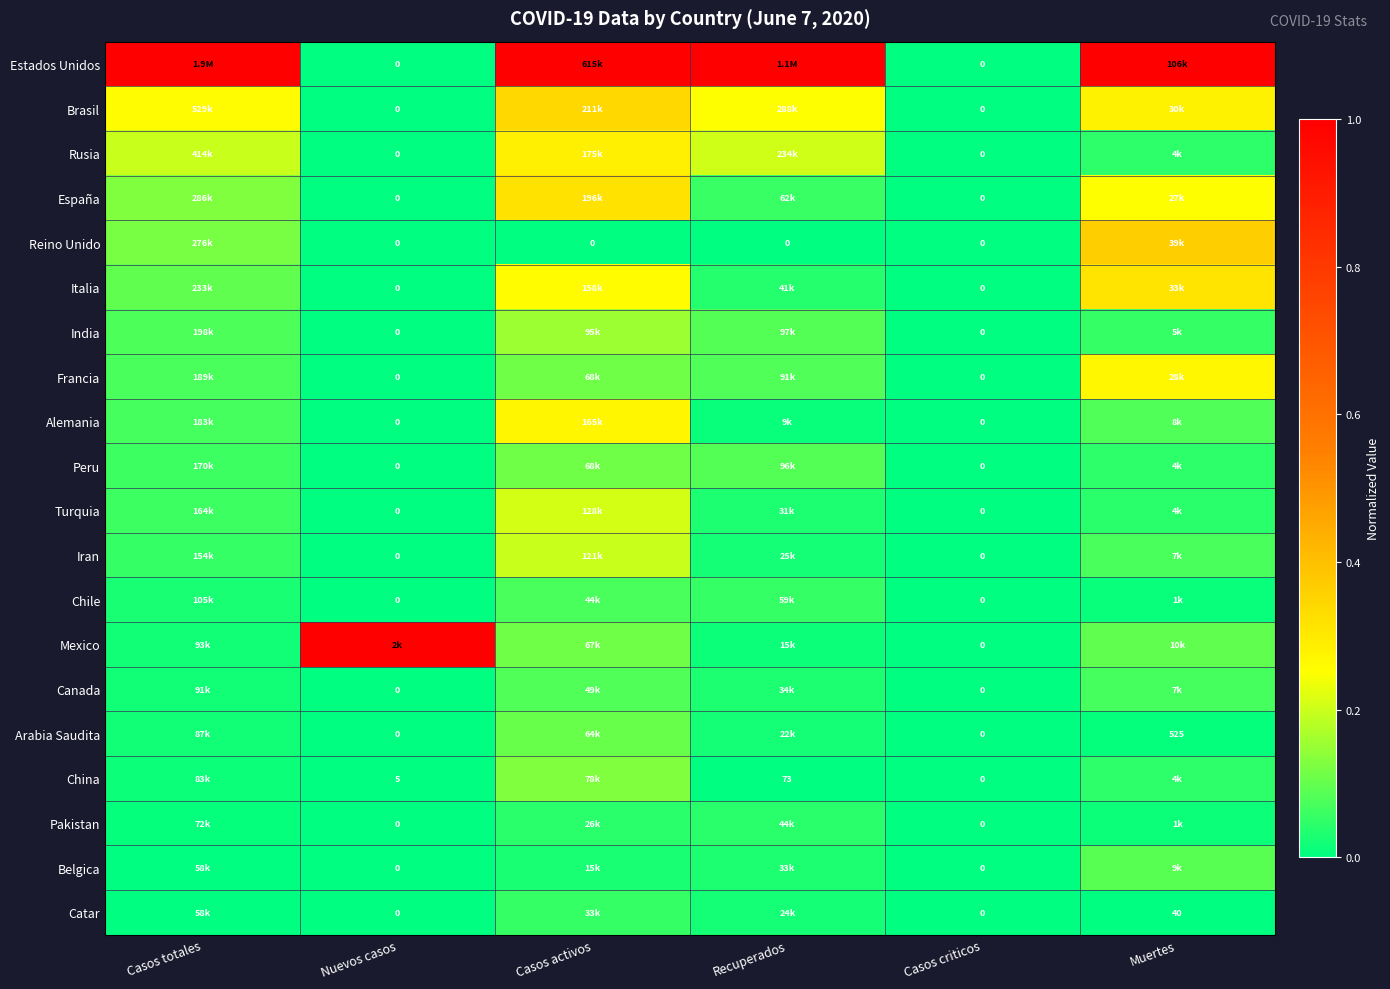

What is the difference between the highest and lowest values at Muertes?

1.0